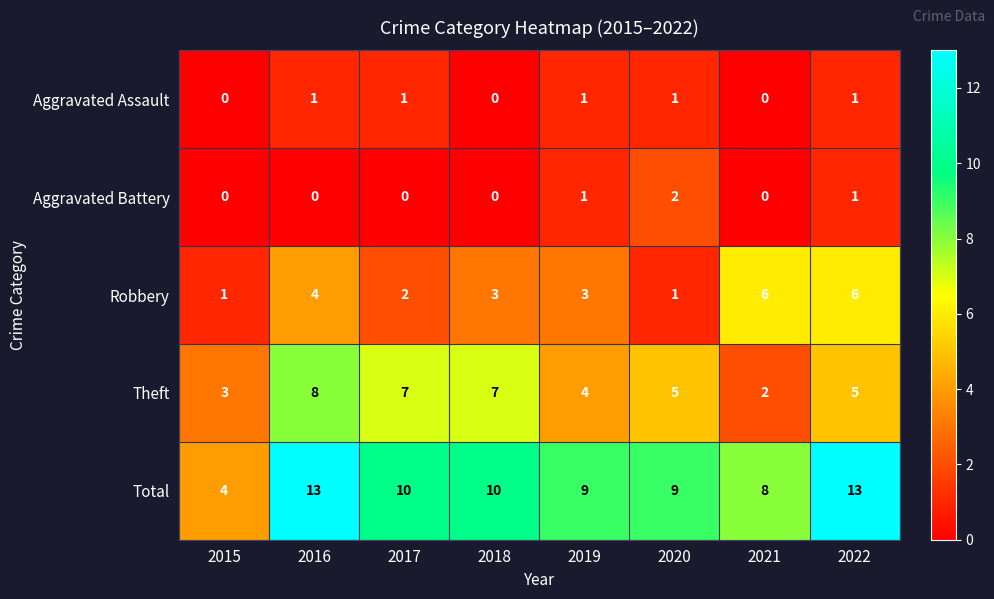

Rank the series by their maximum value, from lowest to highest.

Aggravated Assault, Aggravated Battery, Robbery, Theft, Total